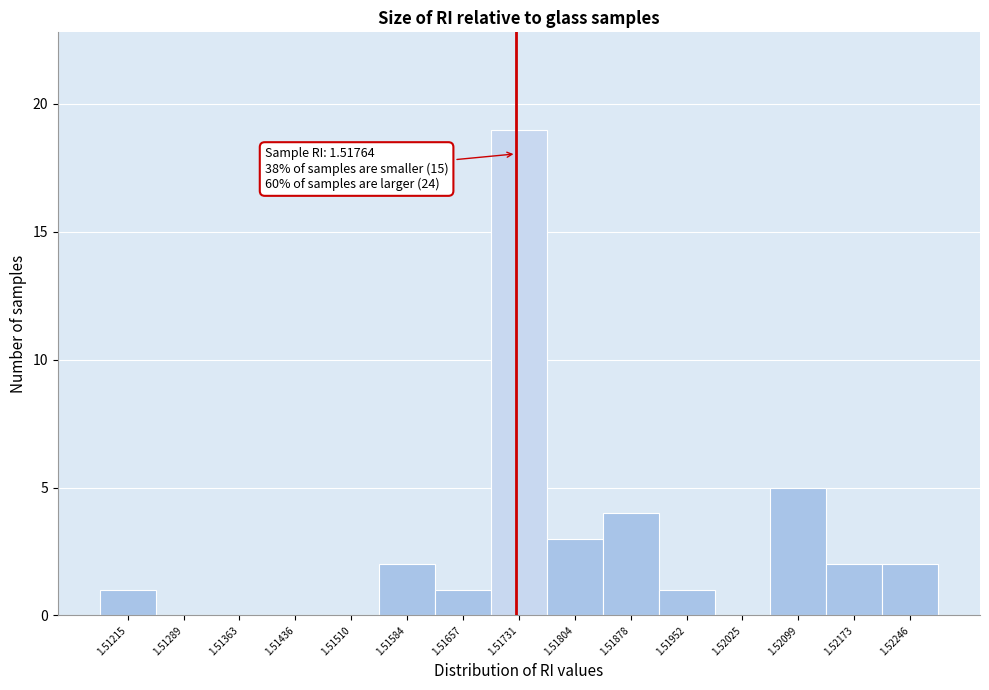

Reading left to right, what are all the values shown in this chart?

1.51215=1	1.51289=0	1.51363=0	1.51436=0	1.51510=0	1.51584=2	1.51657=1	1.51731=19	1.51804=3	1.51878=4	1.51952=1	1.52025=0	1.52099=5	1.52173=2	1.52246=2